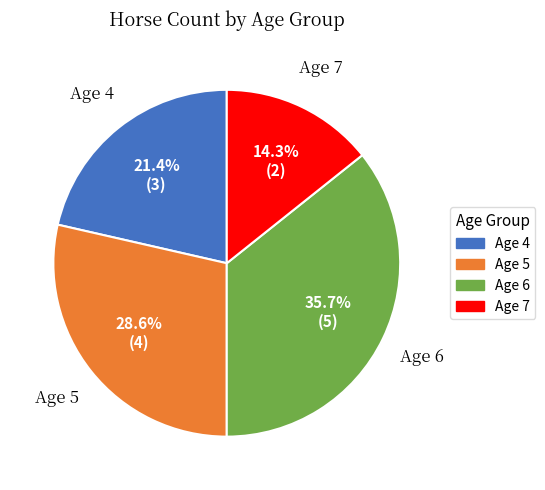

Is Age 6 the majority of the pie?

No